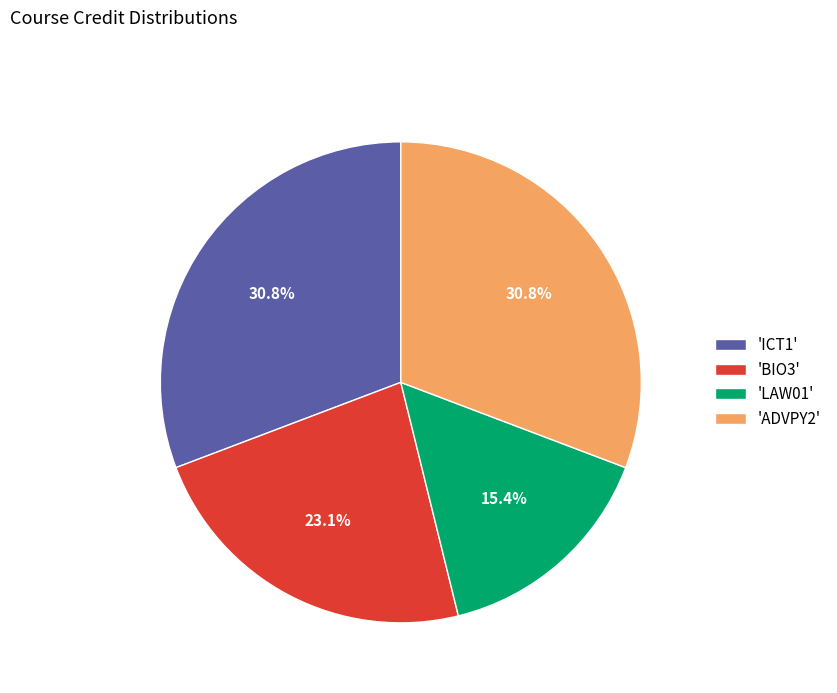

Is there a majority slice in this chart?

No